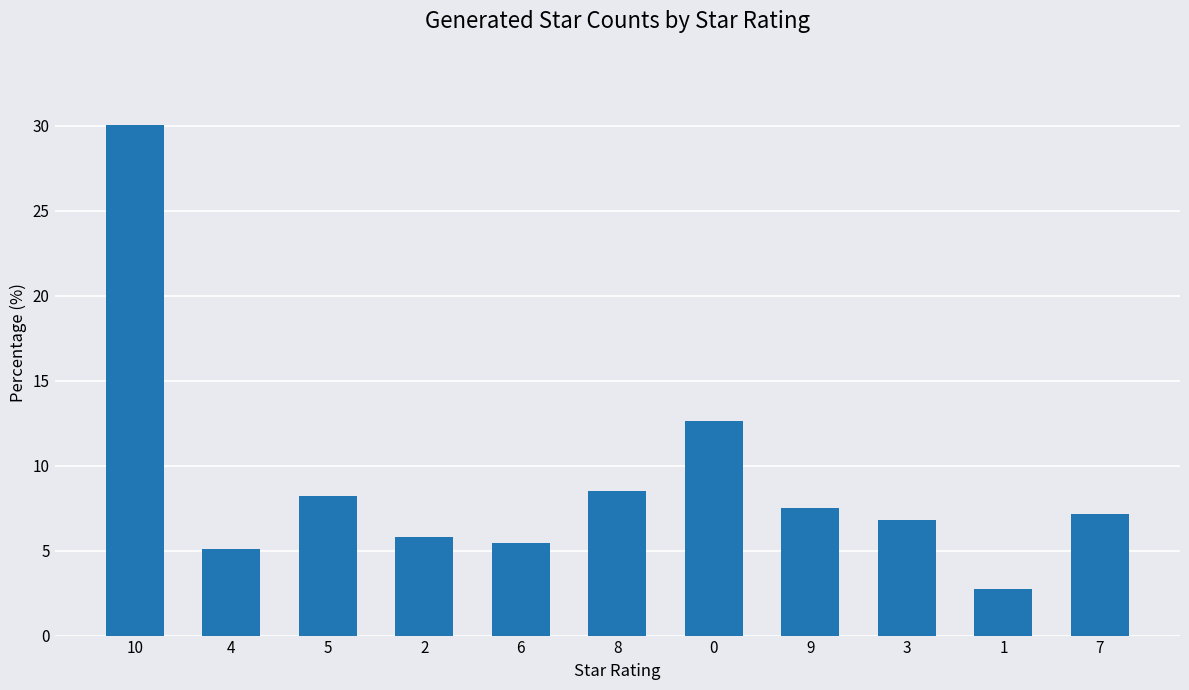

Reading left to right, transcribe all the data shown in this chart.

30.0	5.1	8.2	5.8	5.5	8.5	12.6	7.5	6.8	2.7	7.2